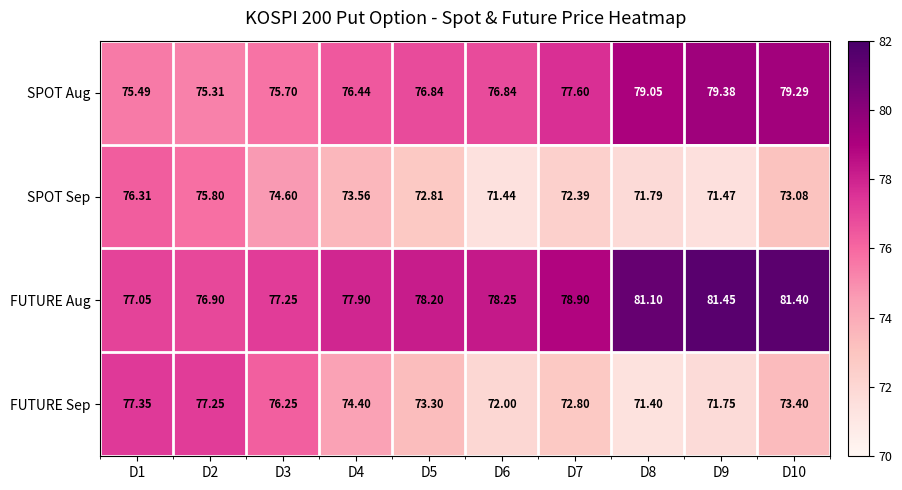

At which category is the sum across all series the highest?

D10